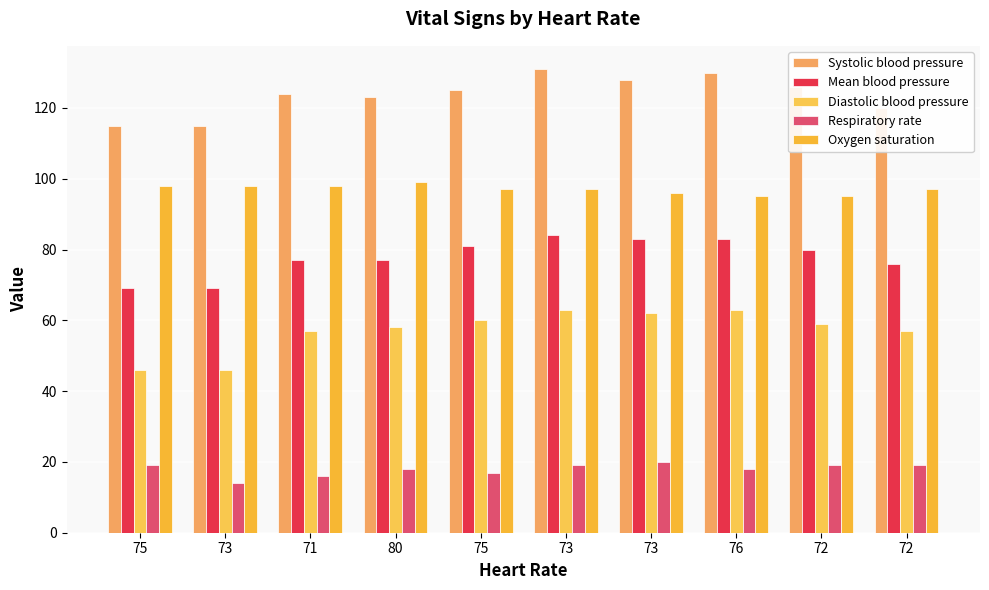

Count the number of categories in the chart.

10